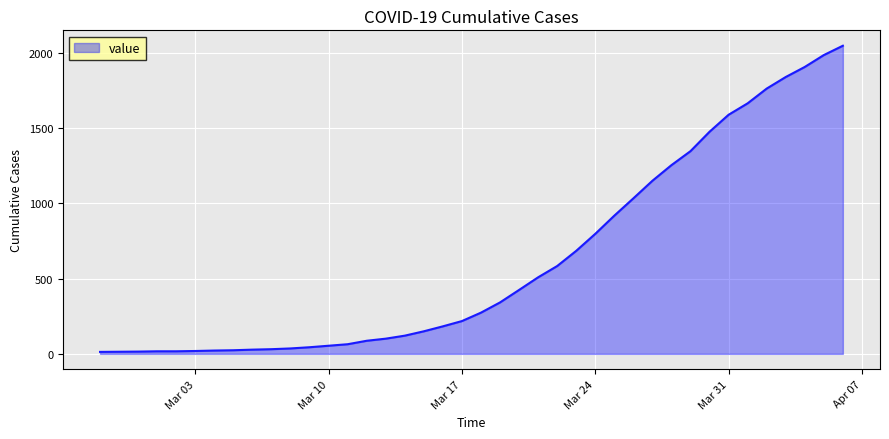

What is the difference between the second highest and second lowest values?

1973